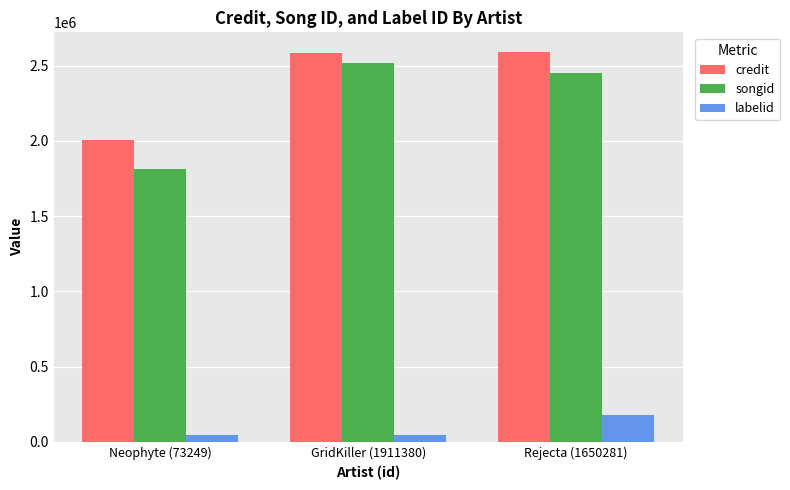

What value does the songid series have at Rejecta (1650281)?

2449764